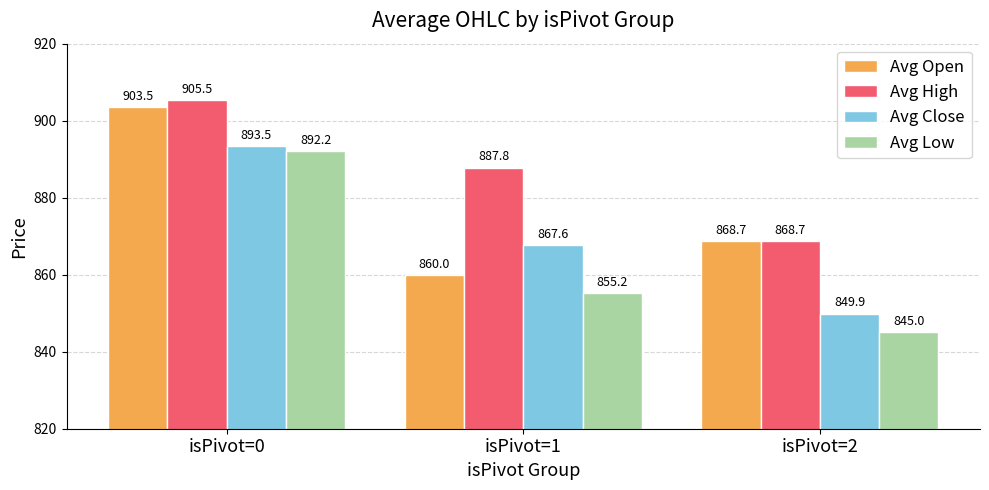

Rank the series by their maximum value, from highest to lowest.

Avg High, Avg Open, Avg Close, Avg Low